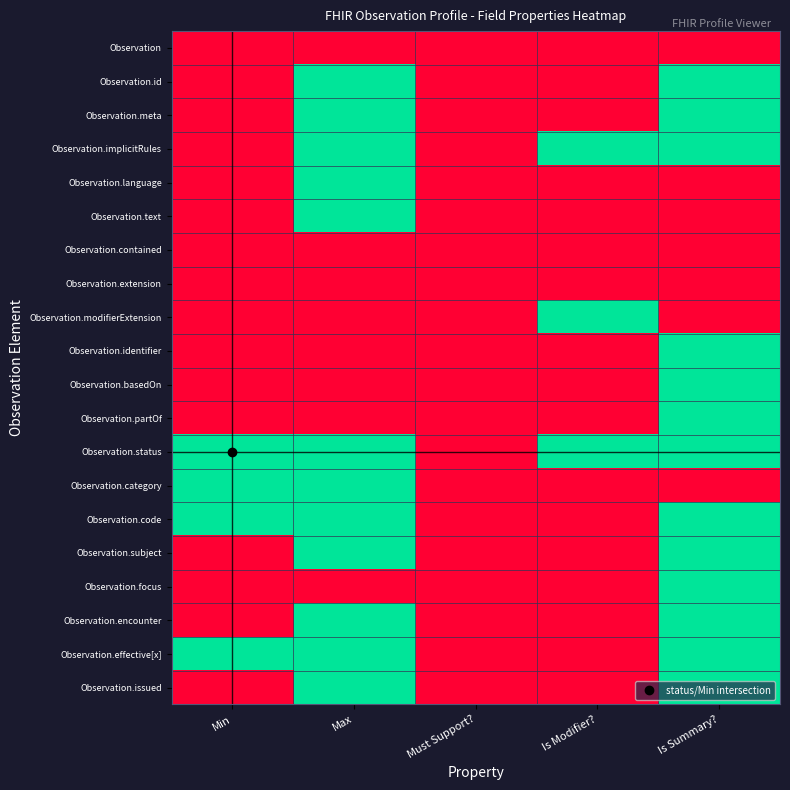

How many categories are shown in the chart?

5